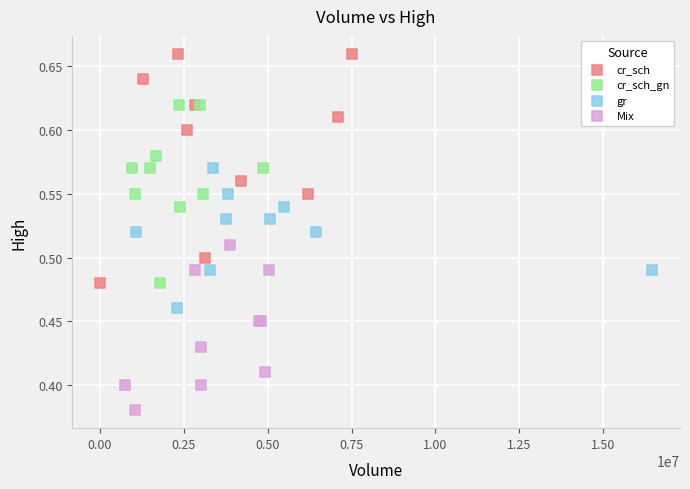

Which series has the largest Y range (max minus min)?

cr_sch